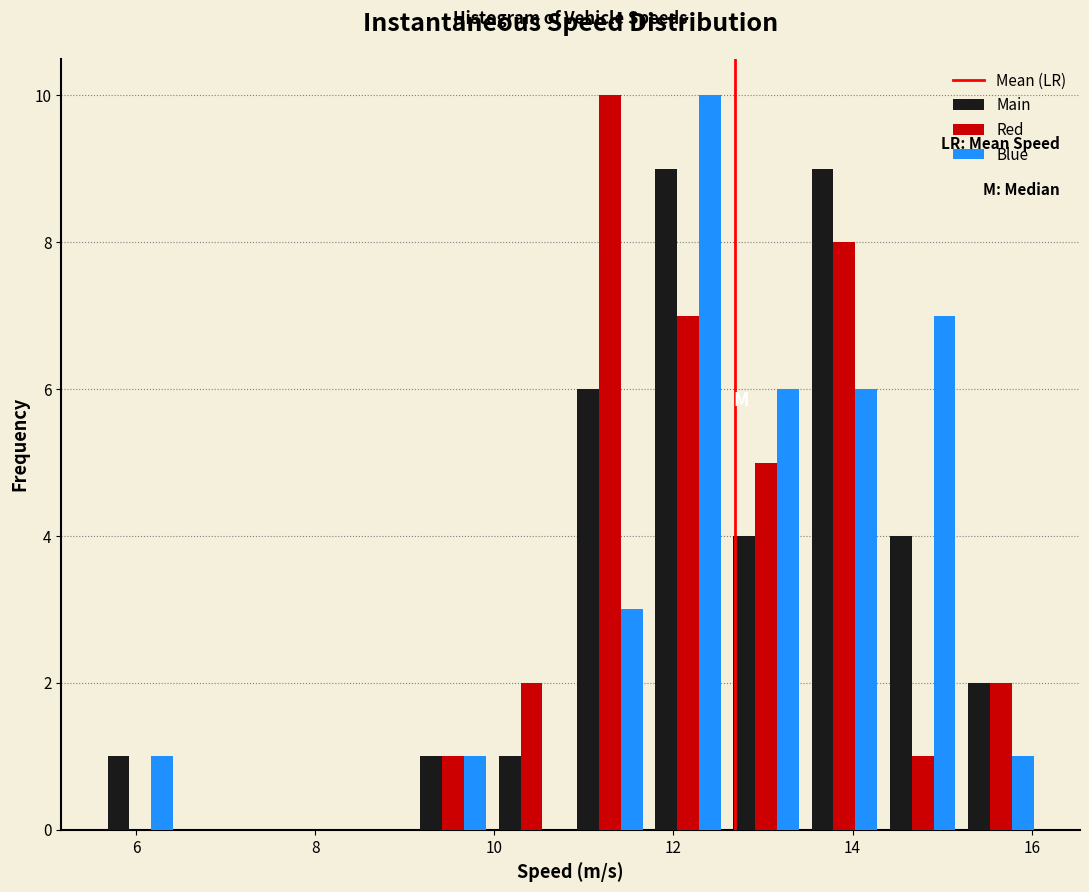

Reading left to right, list every range on the x-axis with the height of the bar of each series over it. Neither the bar edges nor the heights are printed on the chart, so give them approximately, as read against the axes.

5.6 to 6.4: Main=1	Red=0	Blue=1
6.4 to 7.4: Main=0	Red=0	Blue=0
7.4 to 8.2: Main=0	Red=0	Blue=0
8.2 to 9.2: Main=0	Red=0	Blue=0
9.2 to 10.0: Main=1	Red=1	Blue=1
10.0 to 10.8: Main=1	Red=2	Blue=0
10.8 to 11.8: Main=6	Red=10	Blue=3
11.8 to 12.6: Main=9	Red=7	Blue=10
12.6 to 13.4: Main=4	Red=5	Blue=6
13.4 to 14.4: Main=9	Red=8	Blue=6
14.4 to 15.2: Main=4	Red=1	Blue=7
15.2 to 16.0: Main=2	Red=2	Blue=1